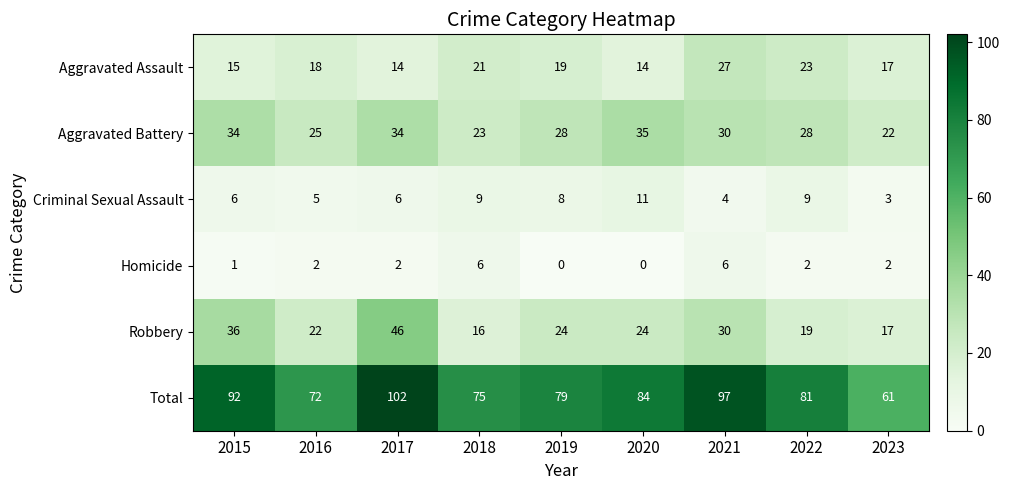

Which series changed the most between 2017 and 2018?

Robbery